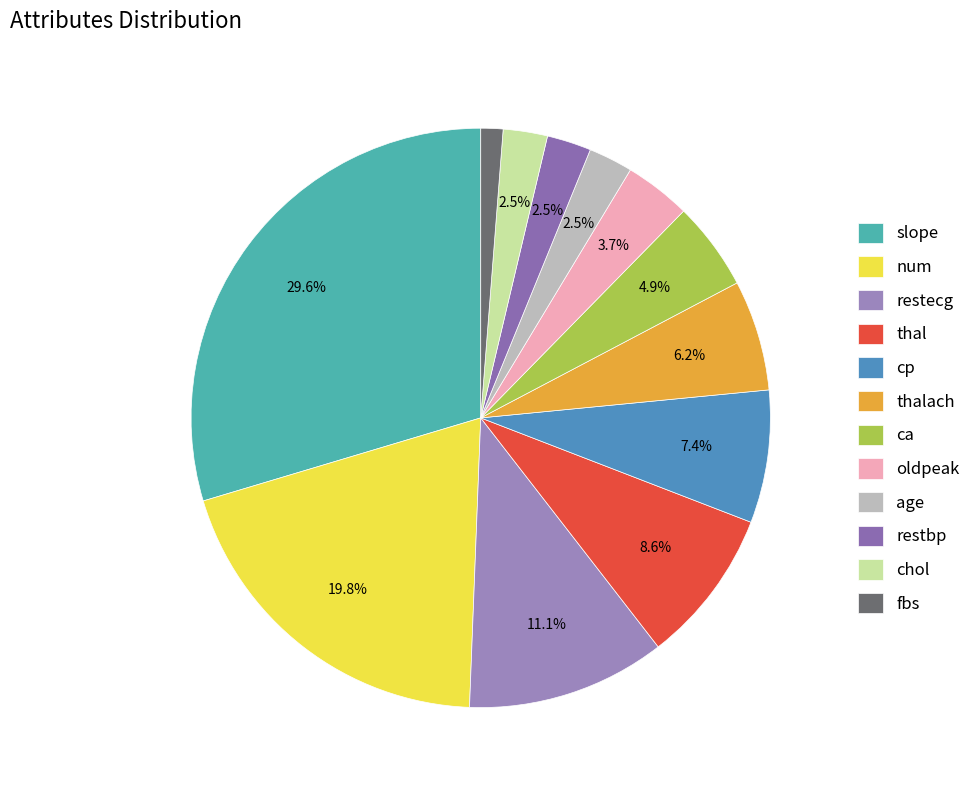

What is the ratio of the value at cp to the value at restecg?

0.7